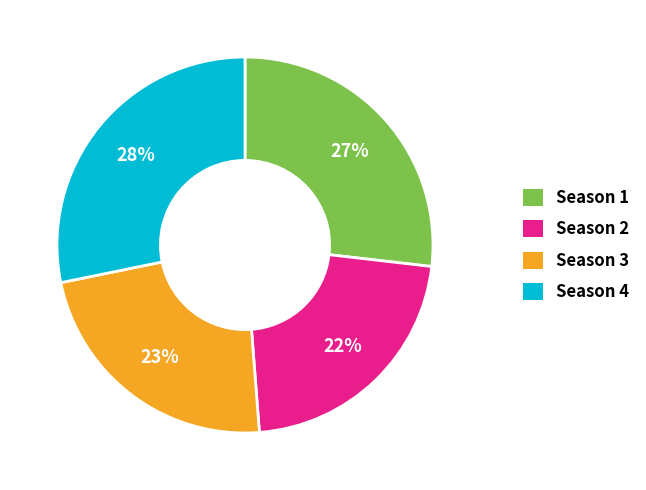

Count the number of slices in the pie.

4